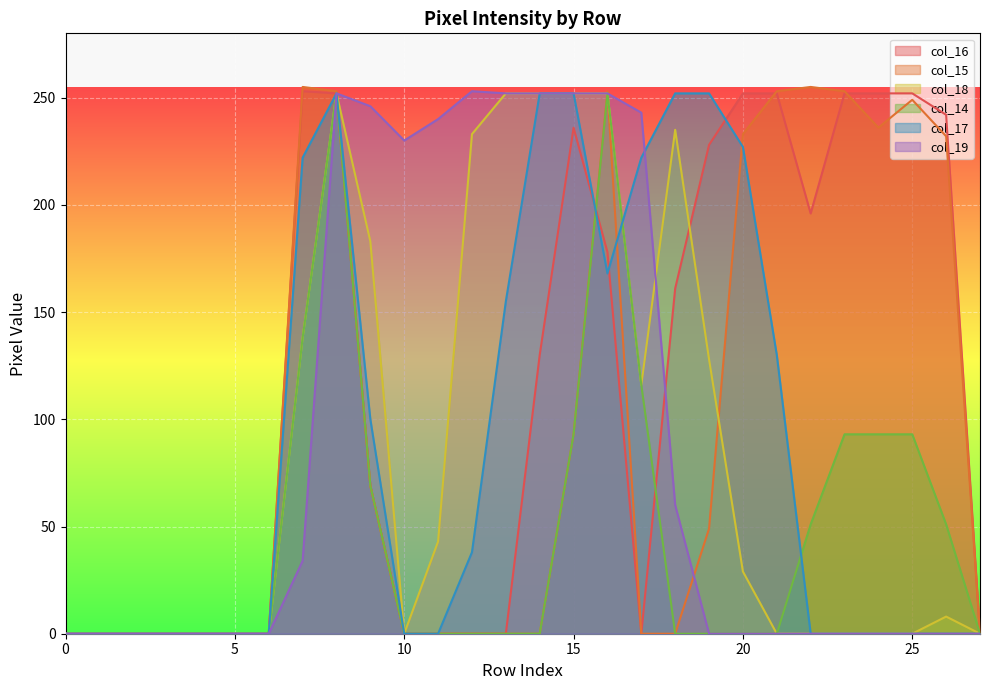

How many lines are shown in the chart?

6